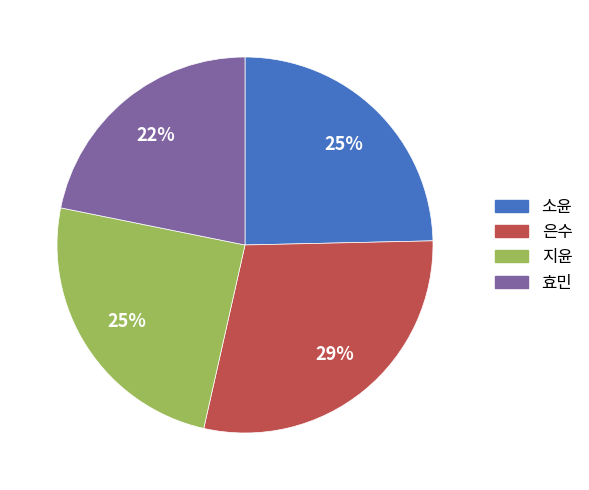

Count the number of slices in the pie.

4